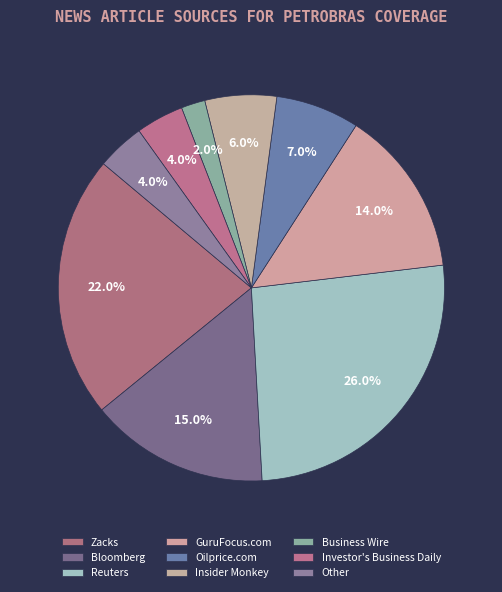

The GuruFocus.com slice represents 1% of the pie. True or false?

False